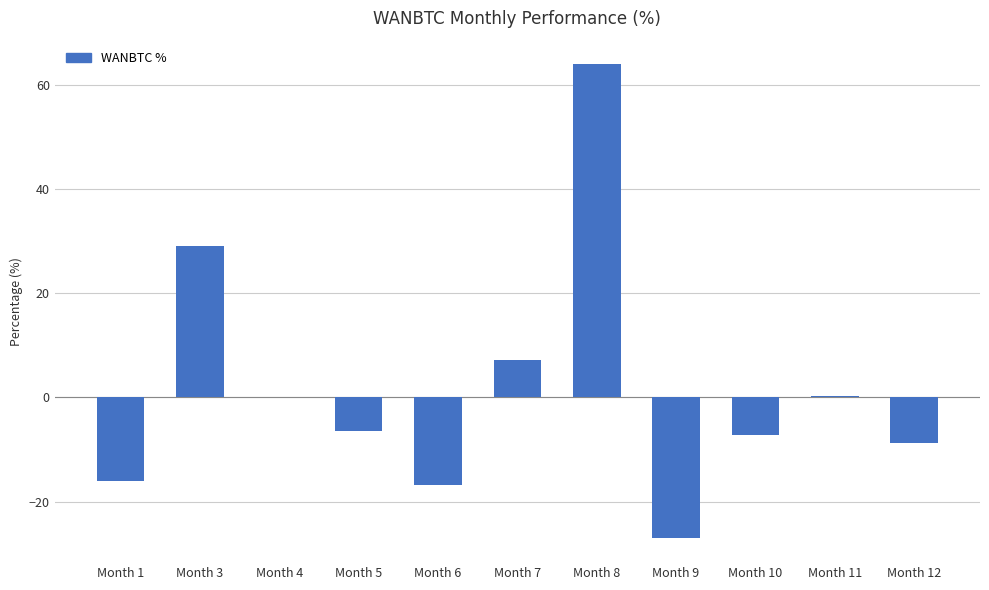

Which category has the highest value across all series?

Month 8